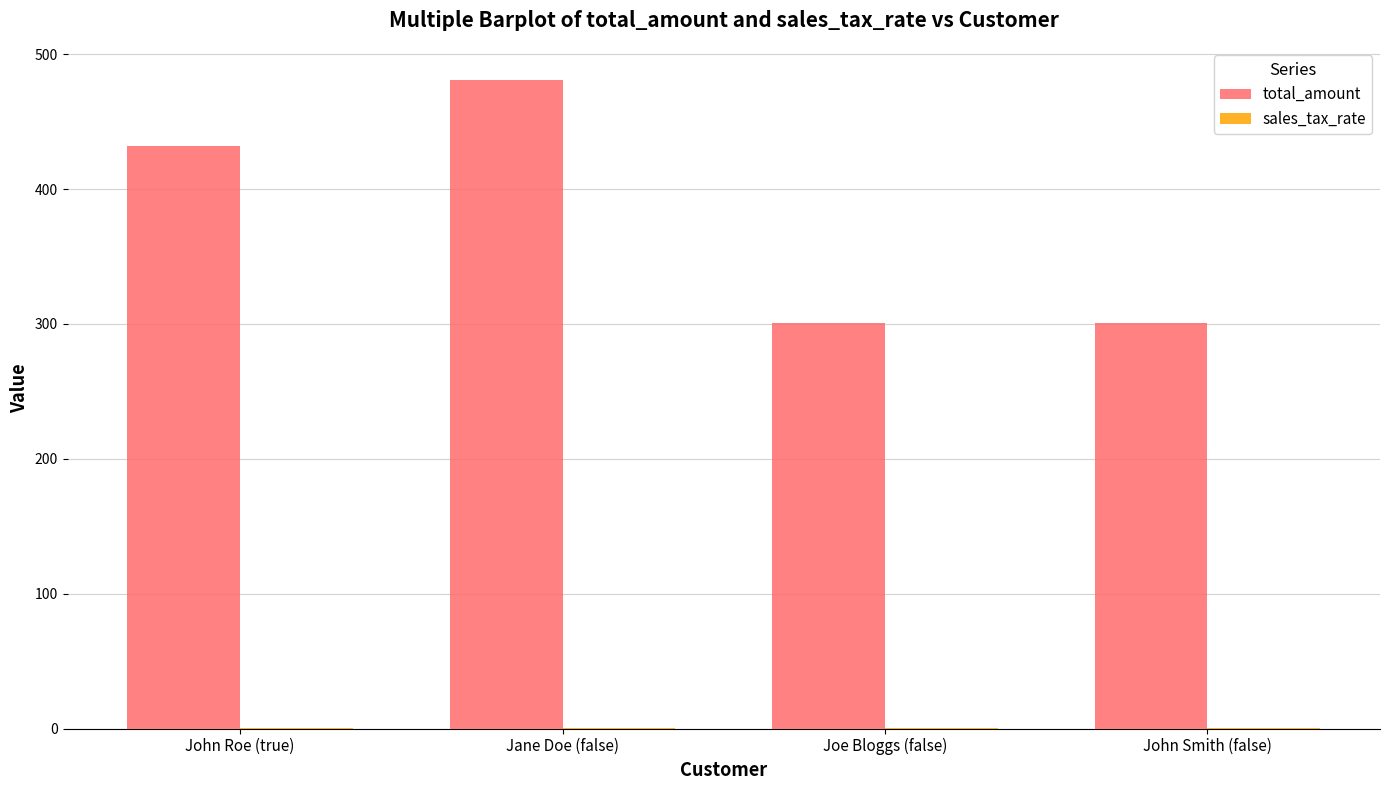

True or false: total_amount has a value of 146.4 at John Smith (false).

False